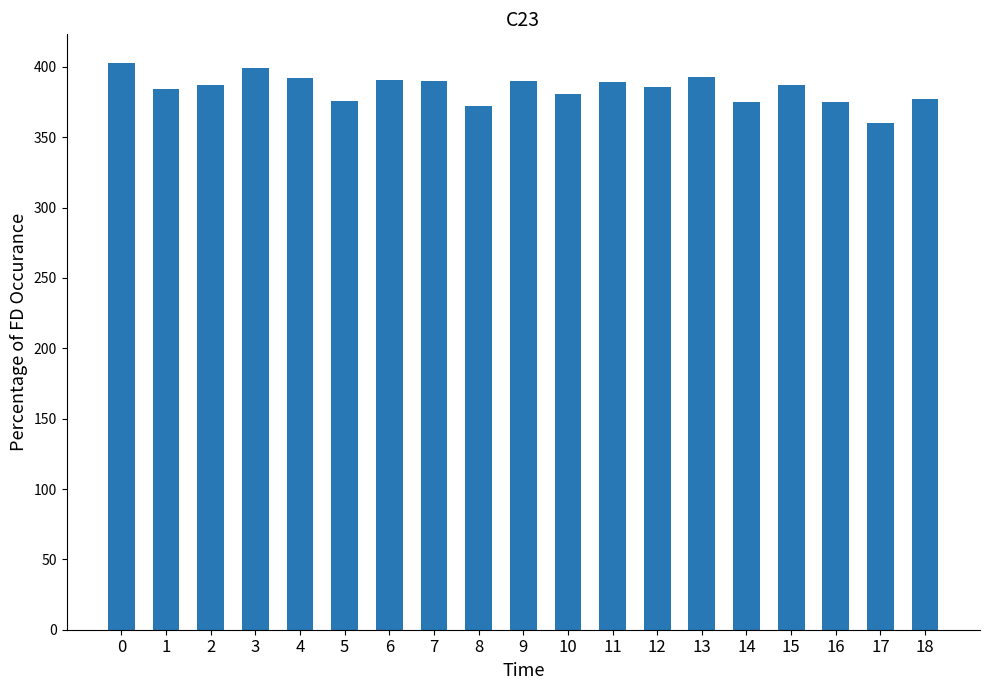

Are the bars grouped side by side (vs. stacked)?

No